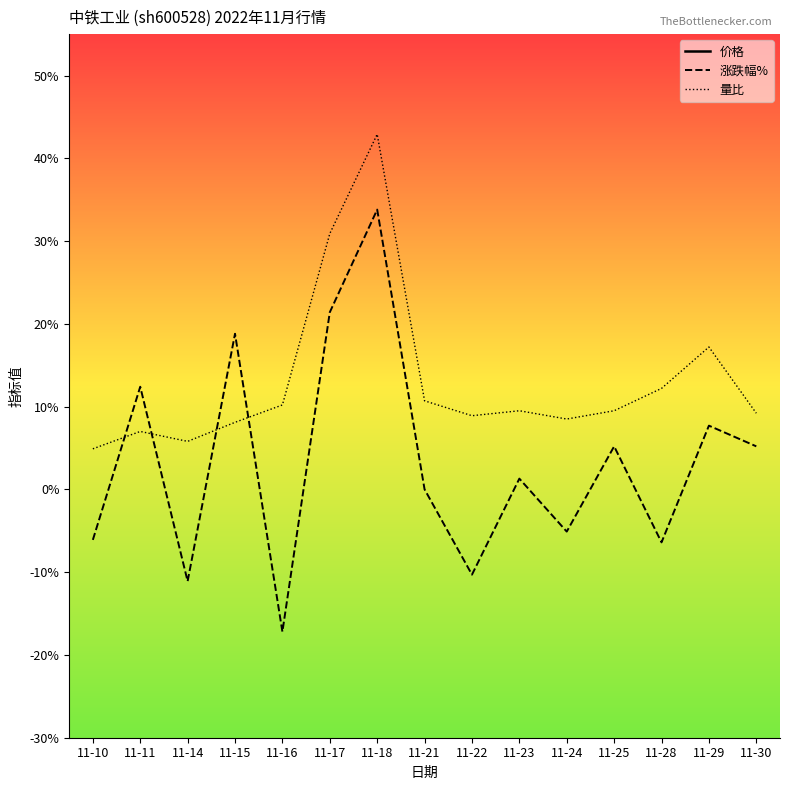

Rank the categories by 量比 value from highest to lowest.

11-18, 11-17, 11-29, 11-28, 11-21, 11-16, 11-23, 11-25, 11-30, 11-22, 11-24, 11-15, 11-11, 11-14, 11-10